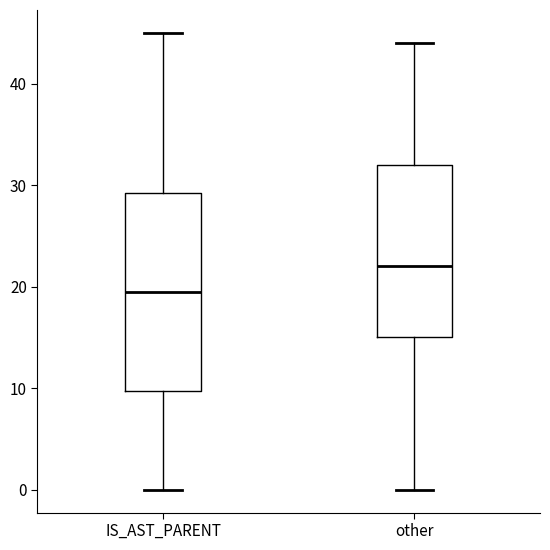

Which box is the tallest, from its lower edge to its upper edge?

IS_AST_PARENT